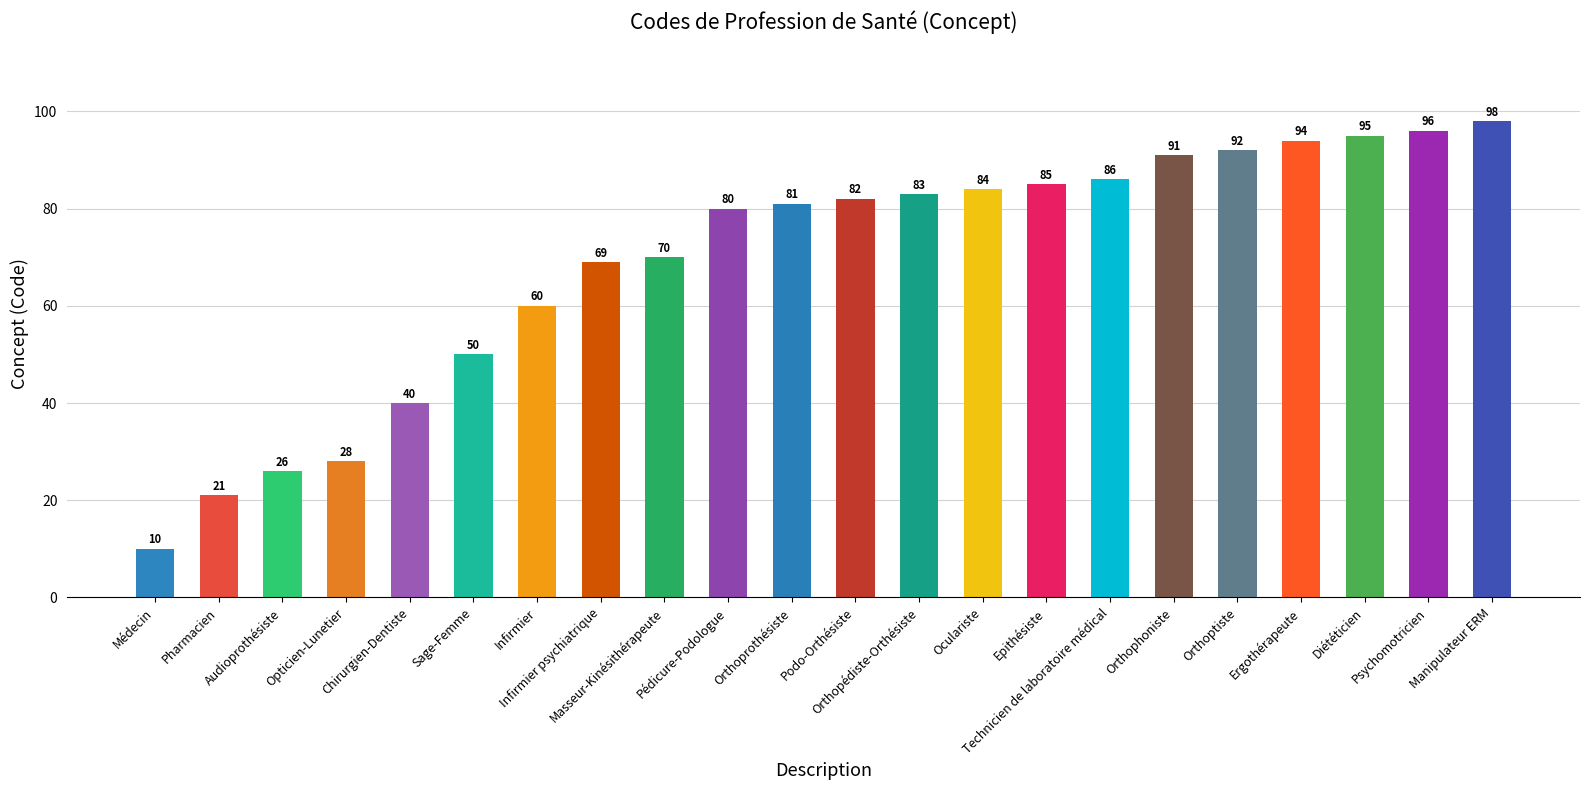

What is the difference between the values at Médecin and Epithésiste?

75